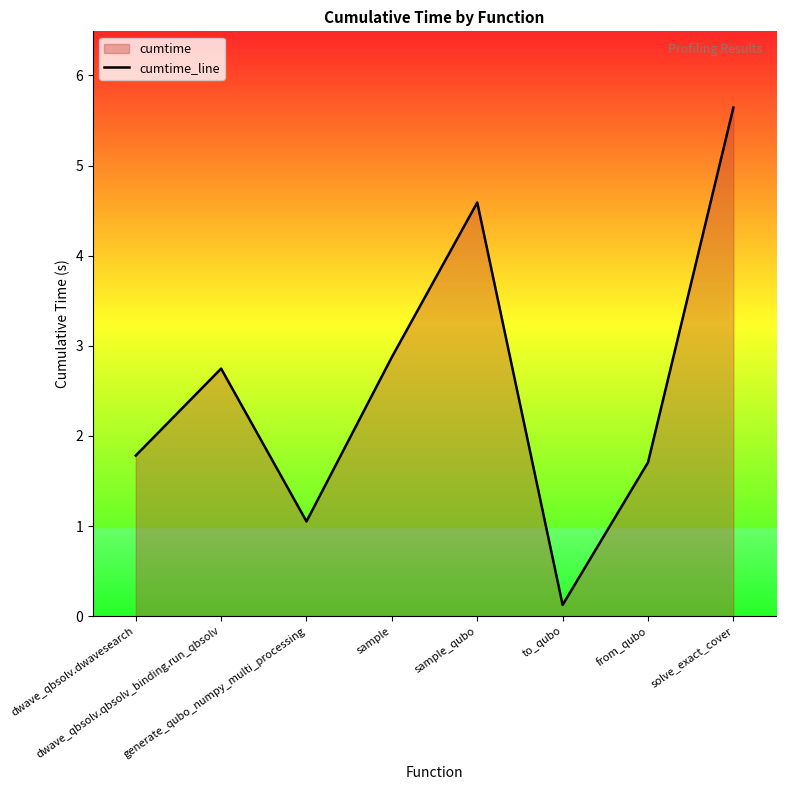

What is the approximate value at from_qubo?

1.7